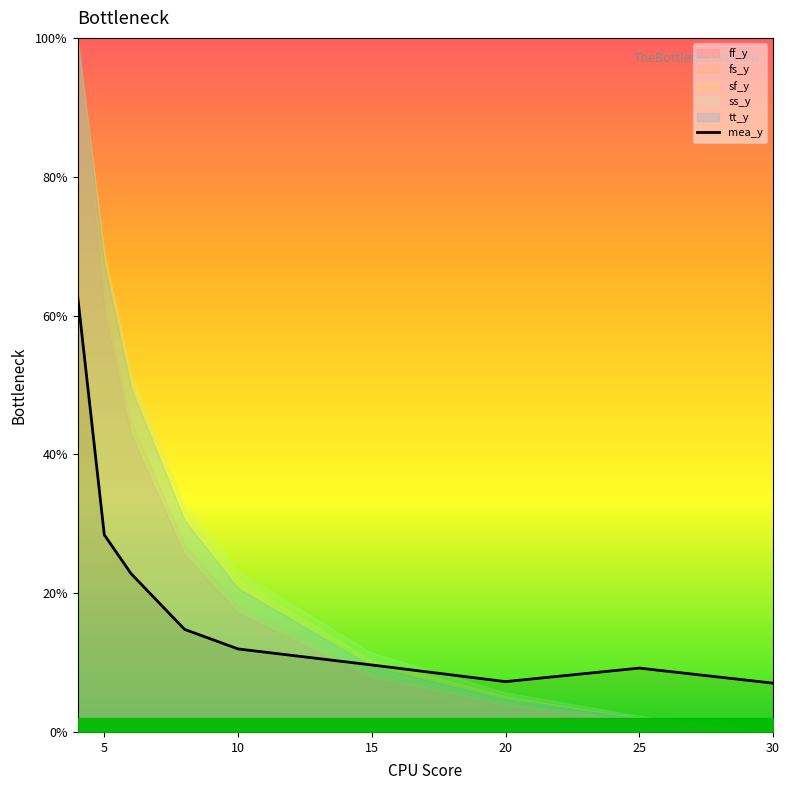

What is the minimum value shown in the chart?

7.0